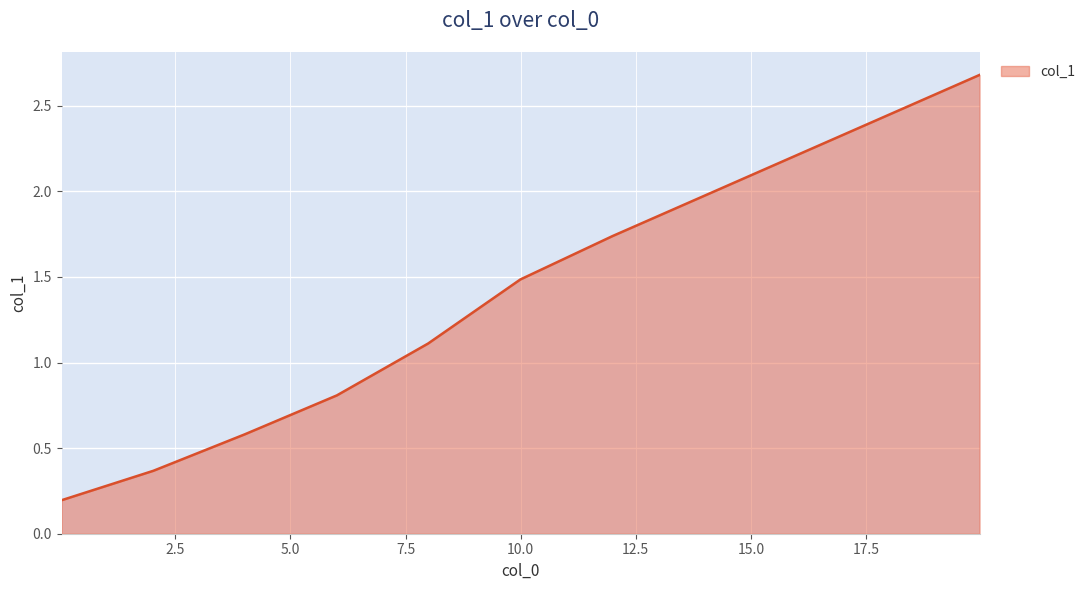

What is the difference between the maximum and second lowest values?

2.3